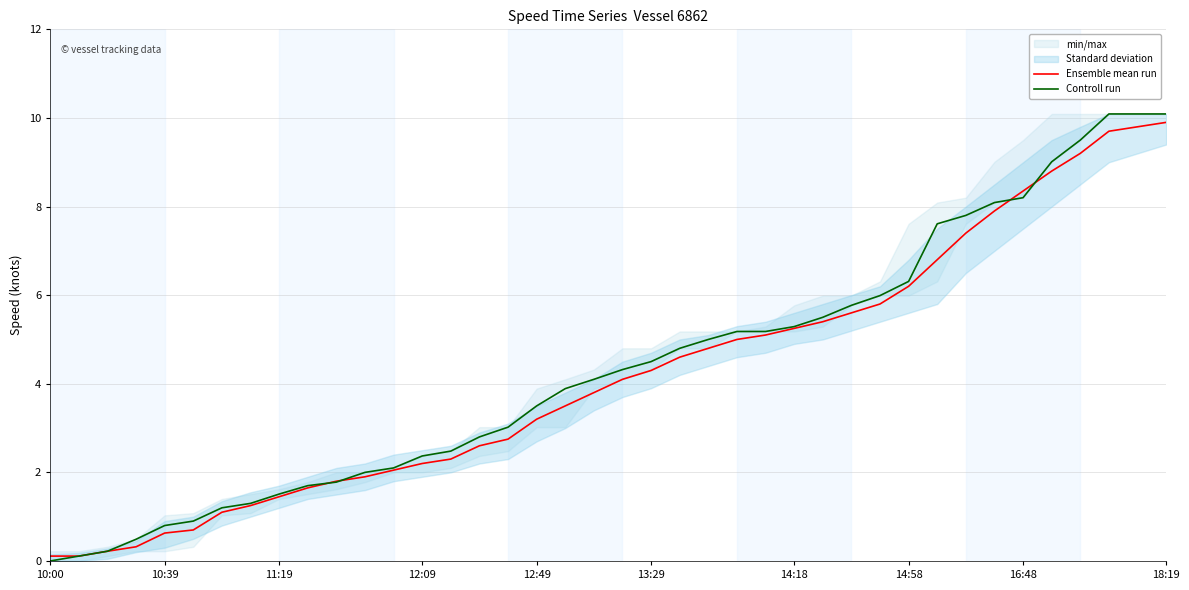

What is the highest value of the Ensemble mean run series?

9.9